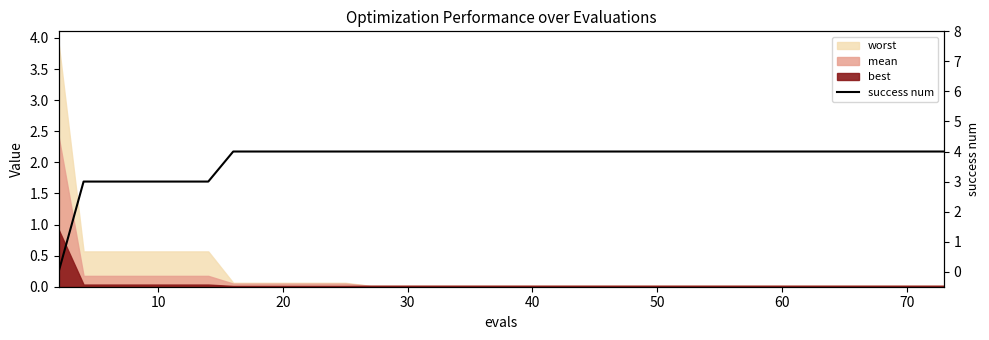

What is the maximum value shown in the chart?

4